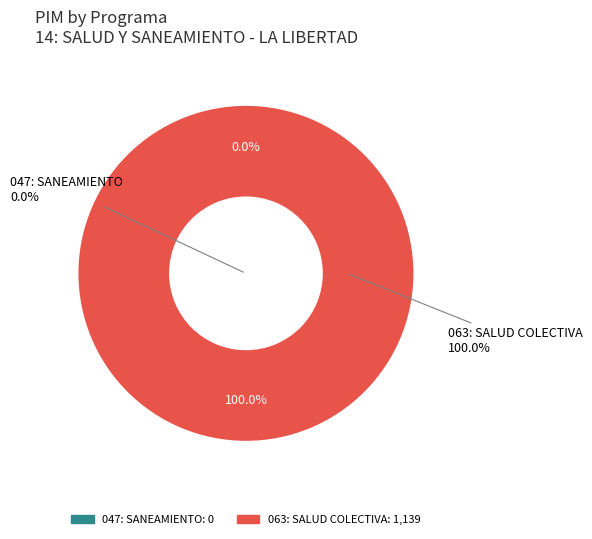

How many segments does this pie chart have?

2